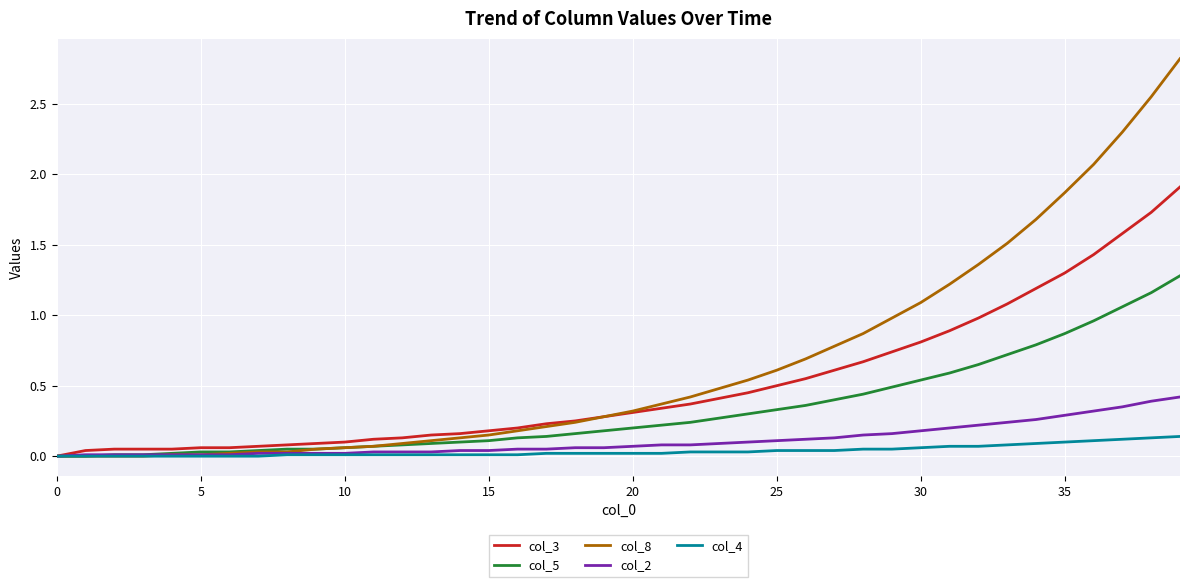

List the series in order of their peak value, lowest first.

col_4, col_2, col_5, col_3, col_8